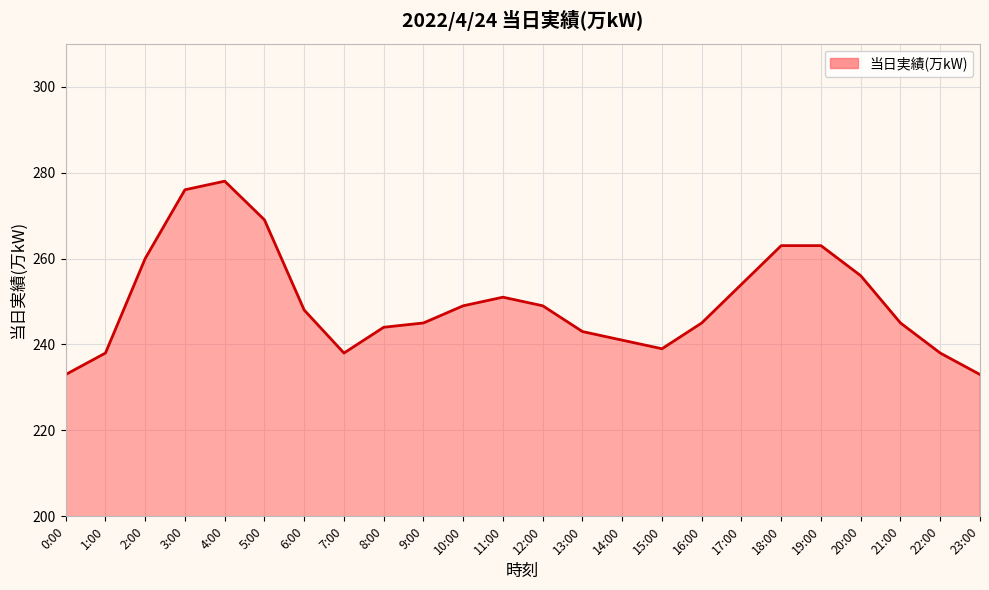

Is it true that the value at 9:00 is 401?

False